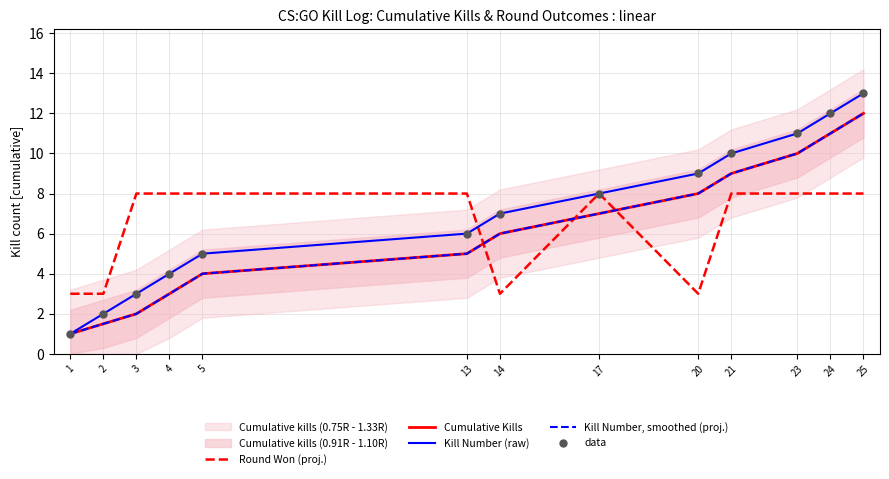

Which series has the widest spread of Y values?

Kill Number (raw)